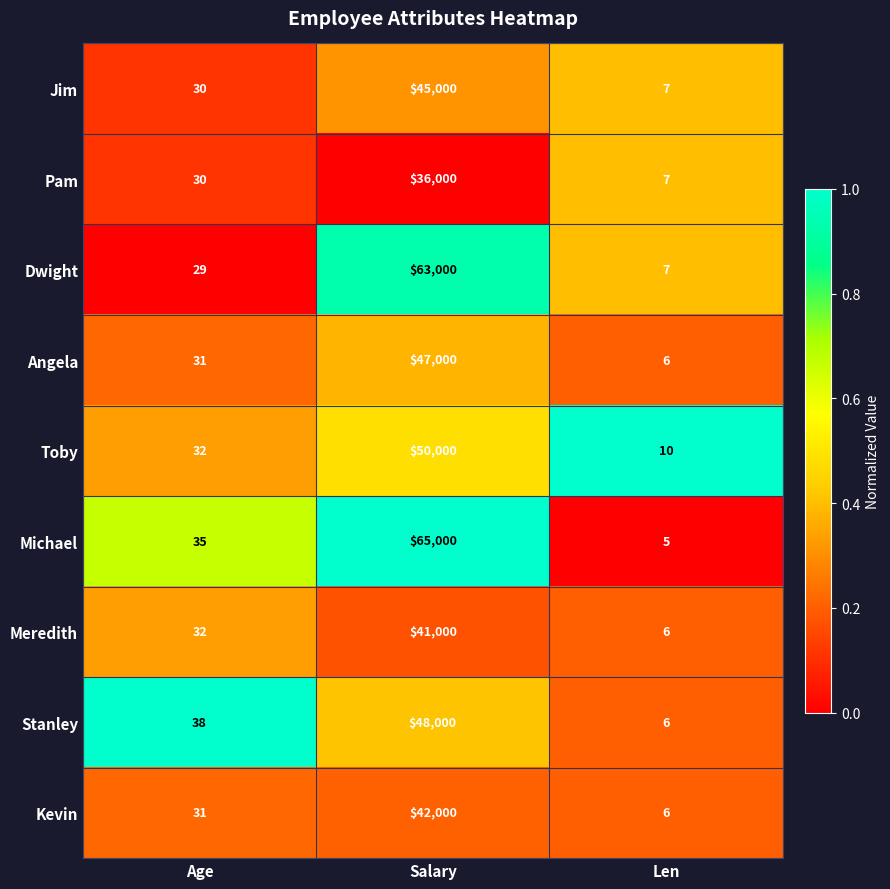

List the series in order of their peak value, lowest first.

Pam, Meredith, Kevin, Jim, Angela, Stanley, Toby, Dwight, Michael